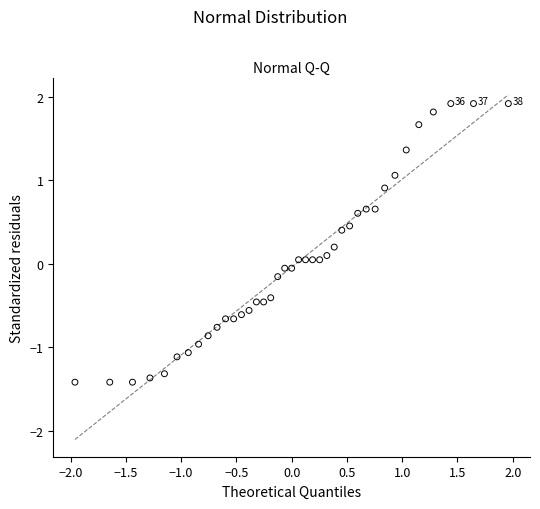

What is the range of X values (max minus min)?

3.9